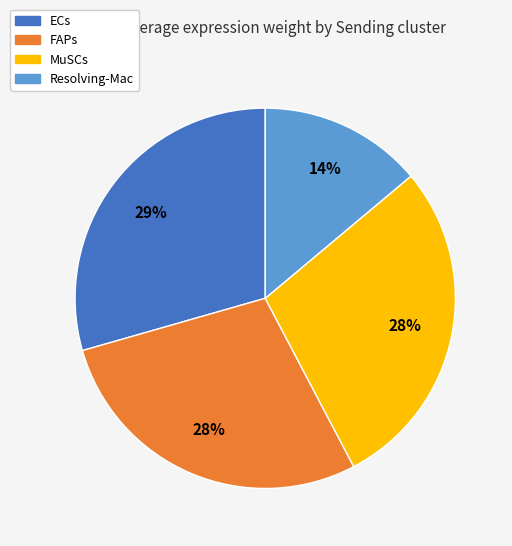

Which has a higher value, FAPs or Resolving-Mac?

FAPs